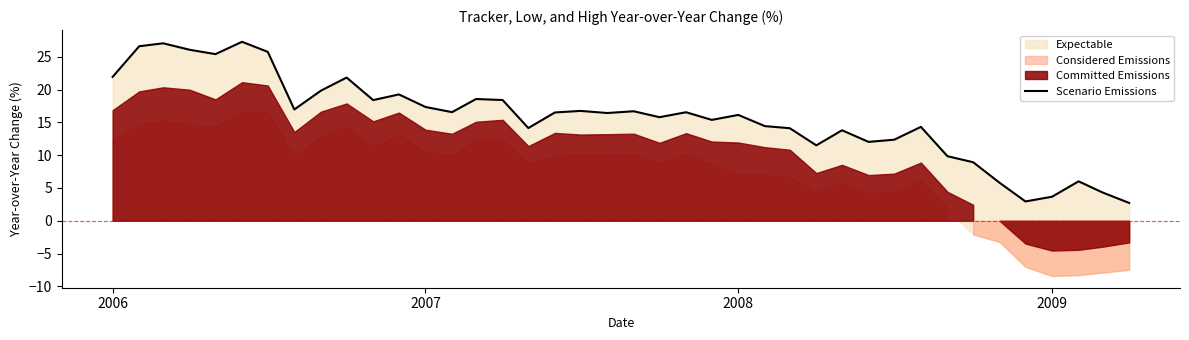

How many interior local peaks (higher than both neighbors) does the data have?

12